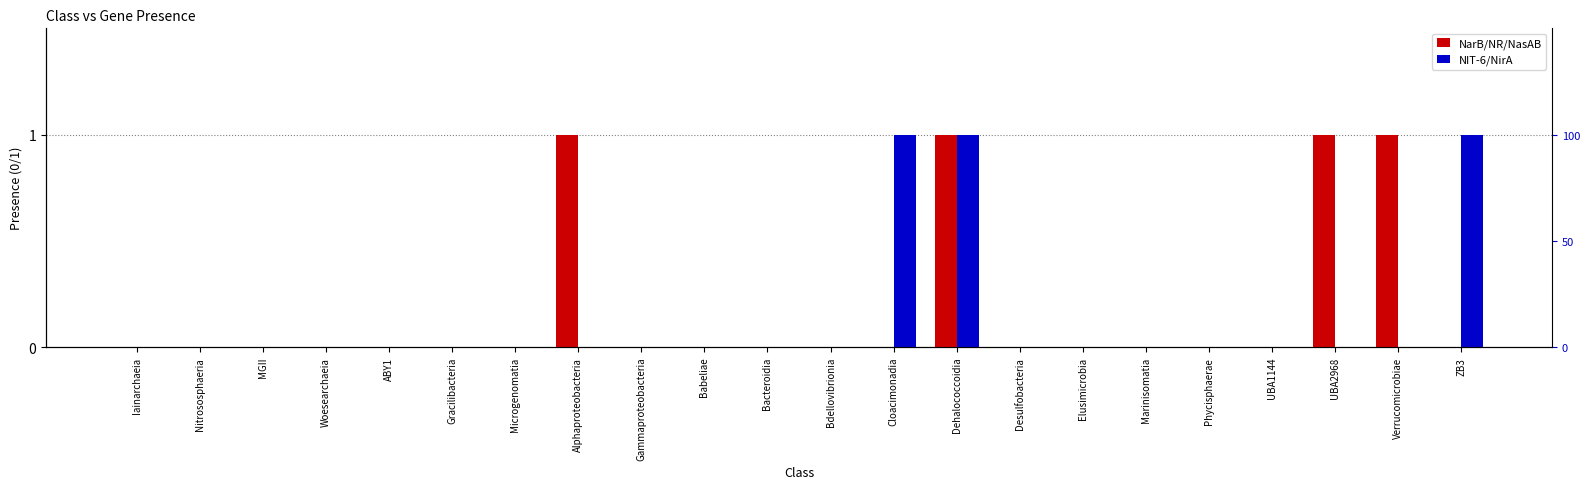

Reading left to right, transcribe all the data shown in this chart.

NarB/NR/NasAB: Iainarchaeia=0	Nitrososphaeria=0	MGII=0	Woesearchaeia=0	ABY1=0	Gracilibacteria=0	Microgenomatia=0	Alphaproteobacteria=1	Gammaproteobacteria=0	Babeliae=0	Bacteroidia=0	Bdellovibrionia=0	Cloacimonadia=0	Dehalococcoidia=1	Desulfobacteria=0	Elusimicrobia=0	Marinisomatia=0	Phycisphaerae=0	UBA1144=0	UBA2968=1	Verrucomicrobiae=1	ZB3=0
NIT-6/NirA: Iainarchaeia=0	Nitrososphaeria=0	MGII=0	Woesearchaeia=0	ABY1=0	Gracilibacteria=0	Microgenomatia=0	Alphaproteobacteria=0	Gammaproteobacteria=0	Babeliae=0	Bacteroidia=0	Bdellovibrionia=0	Cloacimonadia=1	Dehalococcoidia=1	Desulfobacteria=0	Elusimicrobia=0	Marinisomatia=0	Phycisphaerae=0	UBA1144=0	UBA2968=0	Verrucomicrobiae=0	ZB3=1